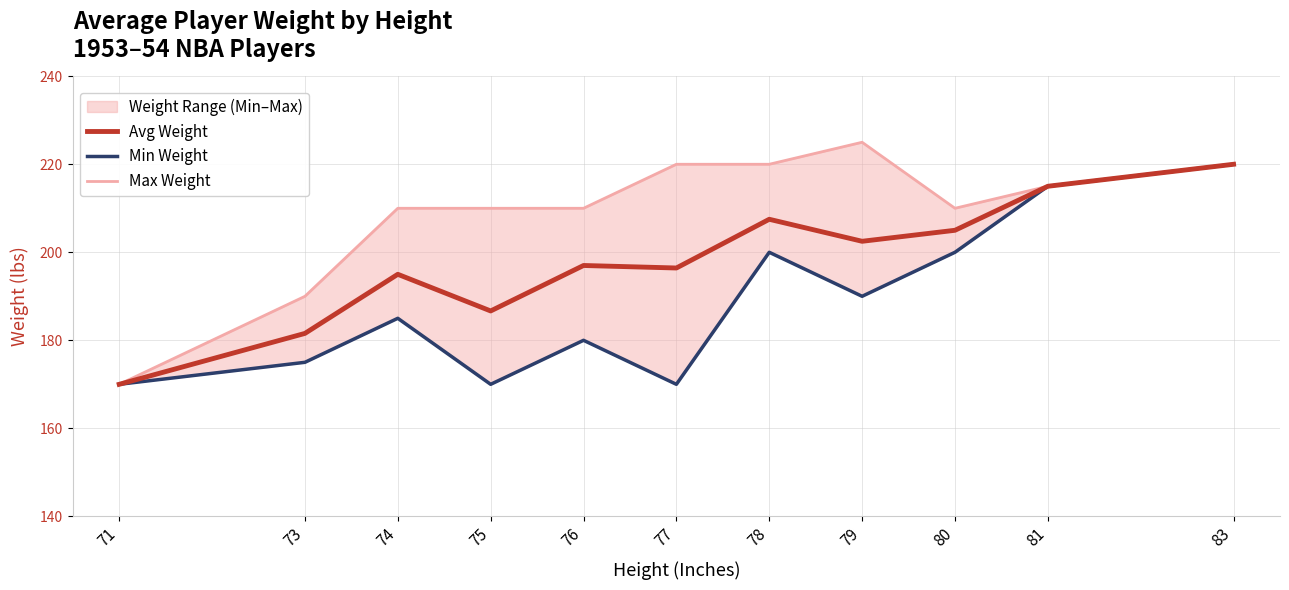

Reading right to left, list all the values displayed in this chart.

Avg Weight: 83=220.0	81=215.0	80=205.0	79=202.5	78=207.5	77=196.4	76=197.0	75=186.7	74=195.0	73=181.6	71=170.0
Min Weight: 83=220.0	81=215.0	80=200.0	79=190.0	78=200.0	77=170.0	76=180.0	75=170.0	74=185.0	73=175.0	71=170.0
Max Weight: 83=220.0	81=215.0	80=210.0	79=225.0	78=220.0	77=220.0	76=210.0	75=210.0	74=210.0	73=190.0	71=170.0